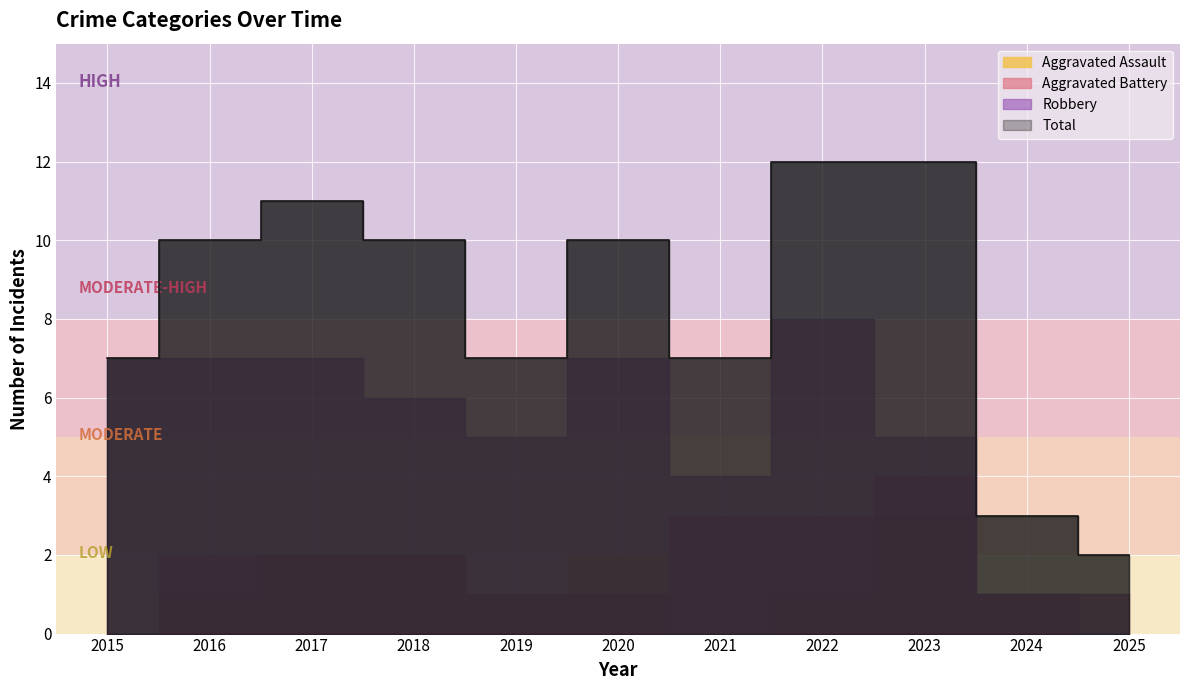

In Robbery, how many points are higher than both neighbors (excluding endpoints)?

2